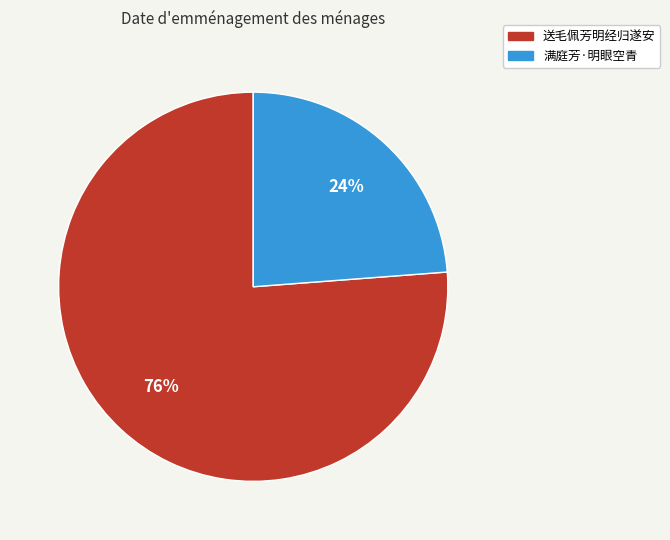

Between 送毛佩芳明经归遂安 and 满庭芳·明眼空青, which is larger?

送毛佩芳明经归遂安